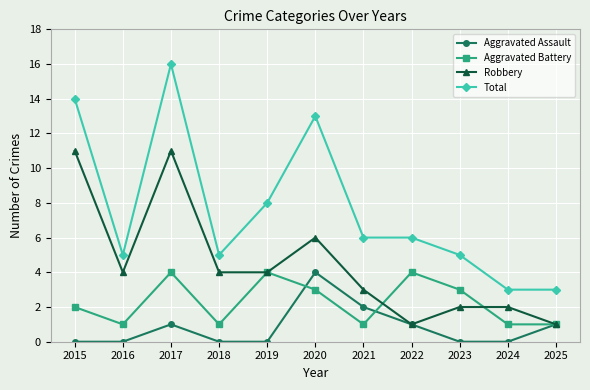

Reading right to left, extract all data points from this chart.

Aggravated Assault: 2025=1	2024=0	2023=0	2022=1	2021=2	2020=4	2019=0	2018=0	2017=1	2016=0	2015=0
Aggravated Battery: 2025=1	2024=1	2023=3	2022=4	2021=1	2020=3	2019=4	2018=1	2017=4	2016=1	2015=2
Robbery: 2025=1	2024=2	2023=2	2022=1	2021=3	2020=6	2019=4	2018=4	2017=11	2016=4	2015=11
Total: 2025=3	2024=3	2023=5	2022=6	2021=6	2020=13	2019=8	2018=5	2017=16	2016=5	2015=14